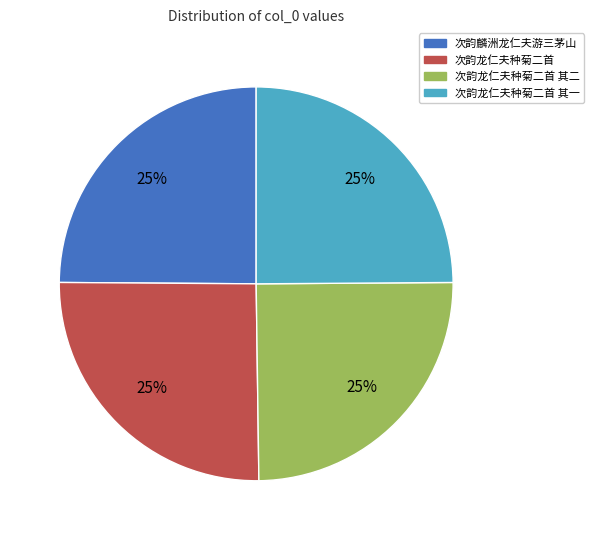

Is it true that 次韵麟洲龙仁夫游三茅山 is 30% of the pie?

False